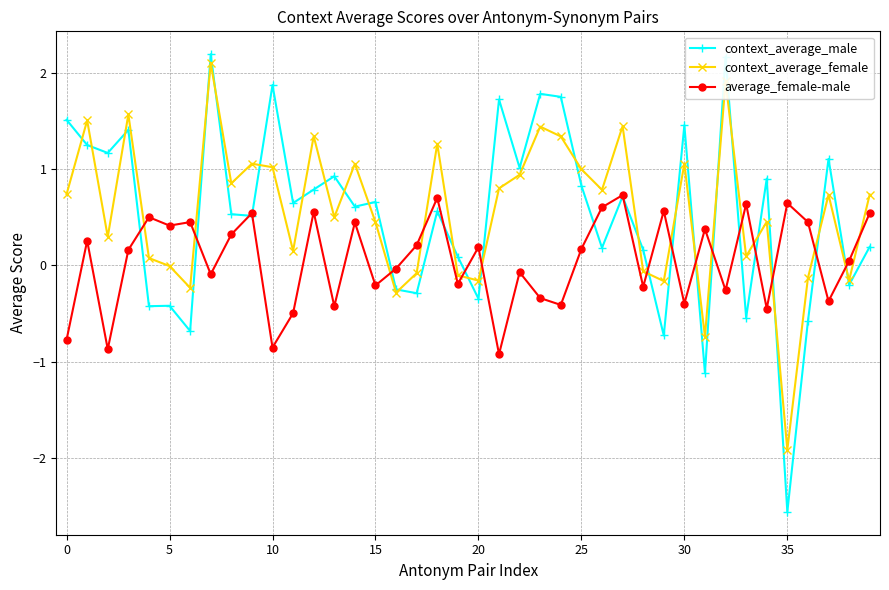

Which series has the largest range (max minus min)?

context_average_male